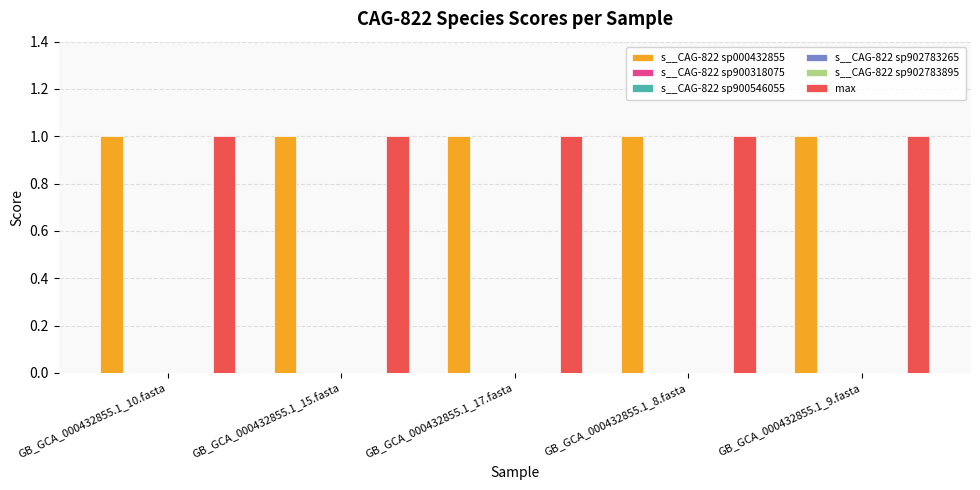

Between GB_GCA_000432855.1_17.fasta and GB_GCA_000432855.1_8.fasta, which series saw the biggest shift?

s__CAG-822 sp000432855